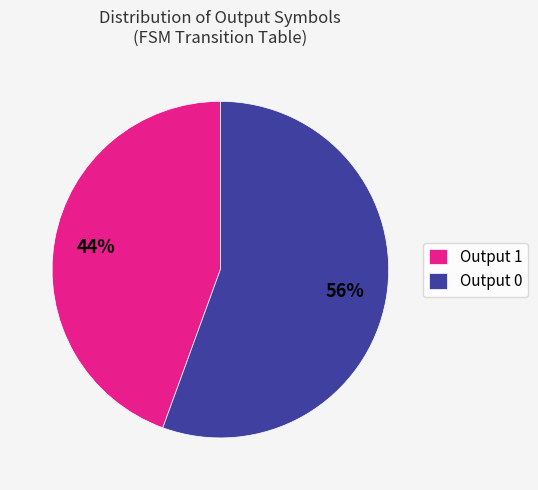

The Output 1 slice represents 1% of the pie. True or false?

False